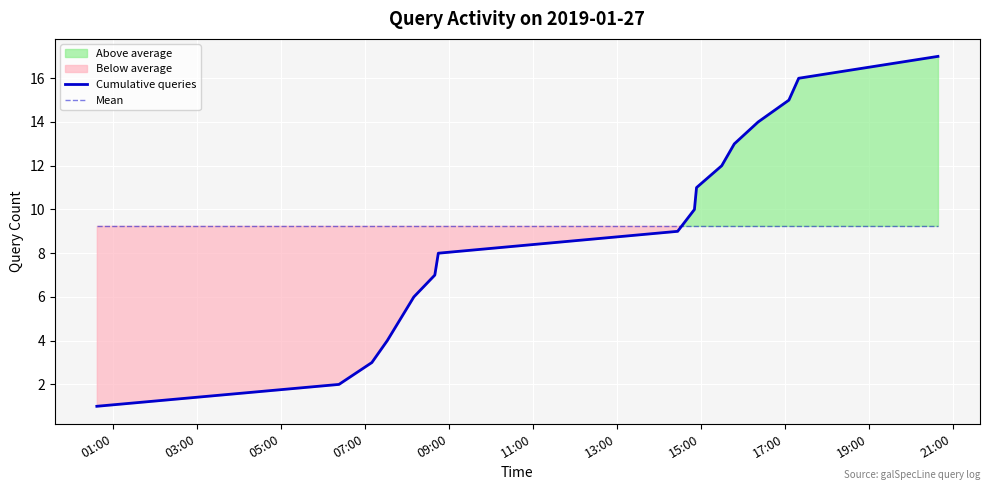

After their last crossing, which series has the higher values: Mean or Cumulative queries?

Cumulative queries